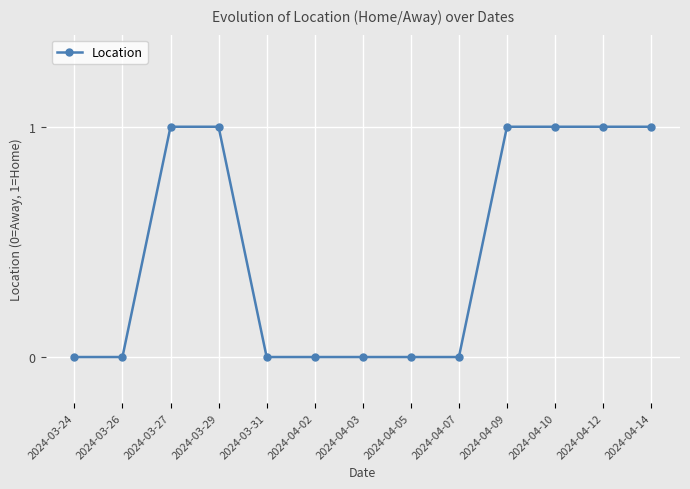

What is the value of the 13th point from the left?

1